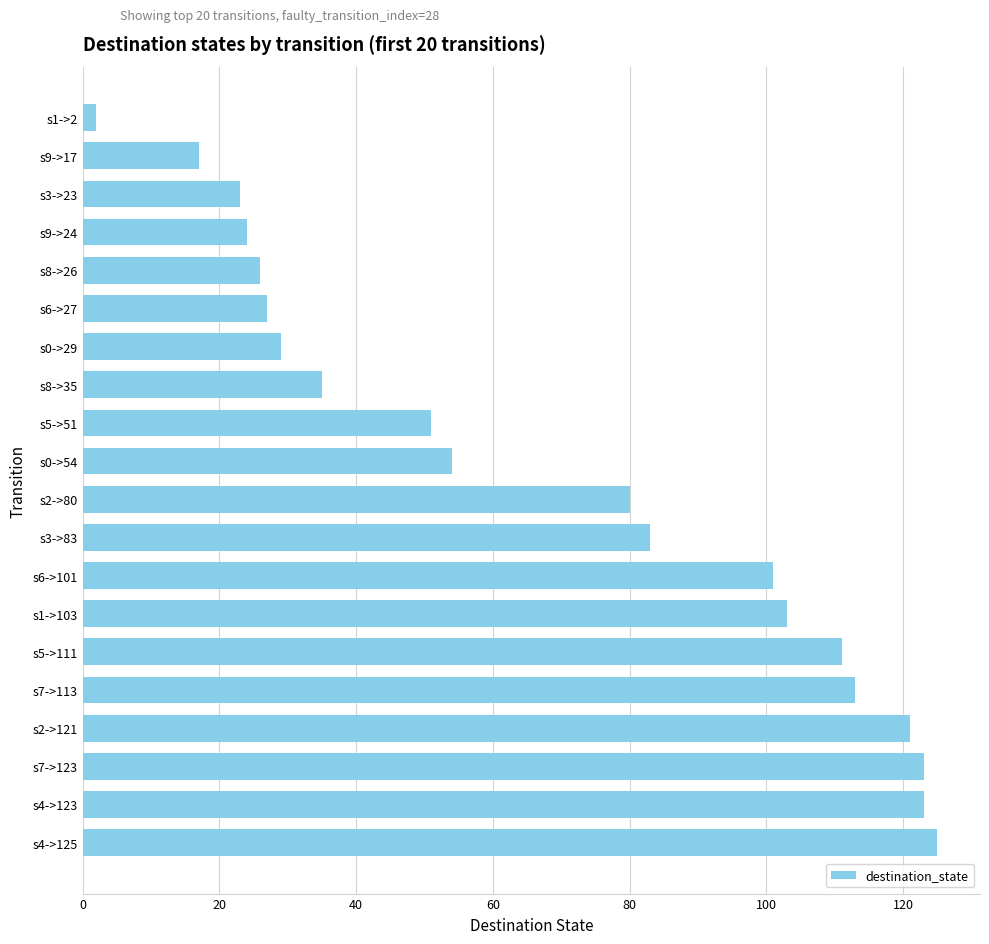

At which label is the value closest to 63?

s0->54